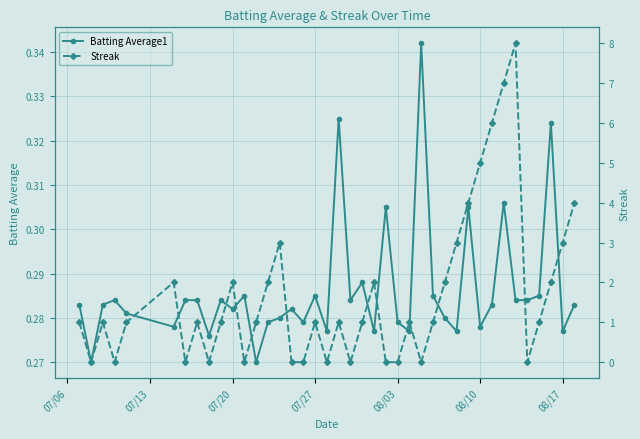

True or false: Batting Average1 has more than 1 points higher than both neighbors.

True